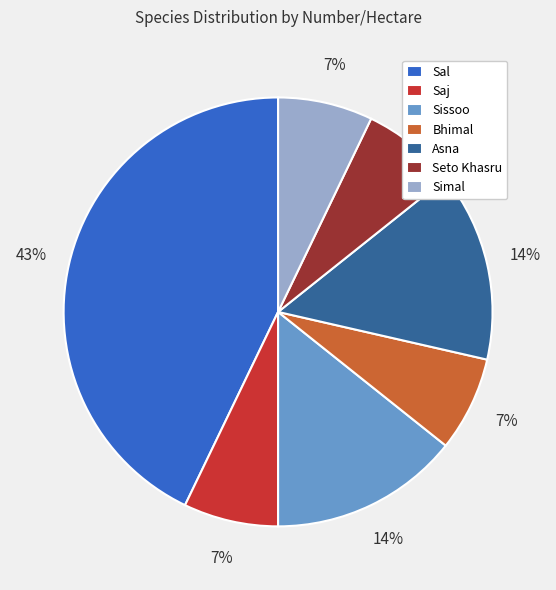

Does Asna account for over 50% of the chart?

No